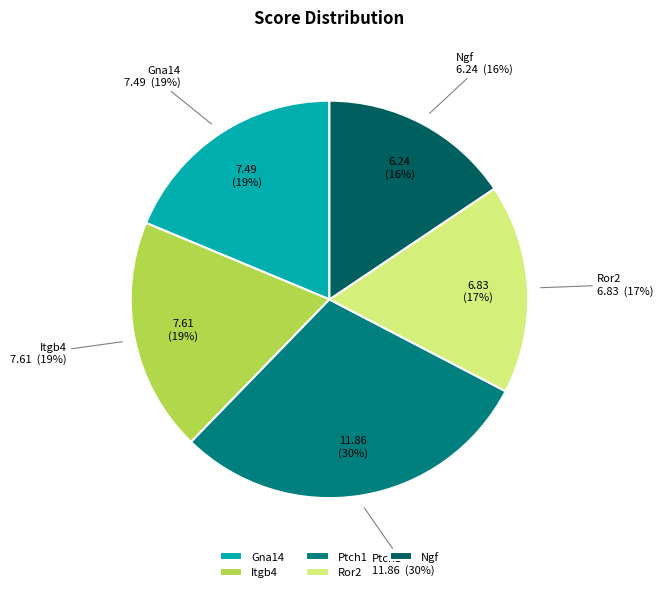

What percentage is the Ror2 slice, to the nearest percent?

17%